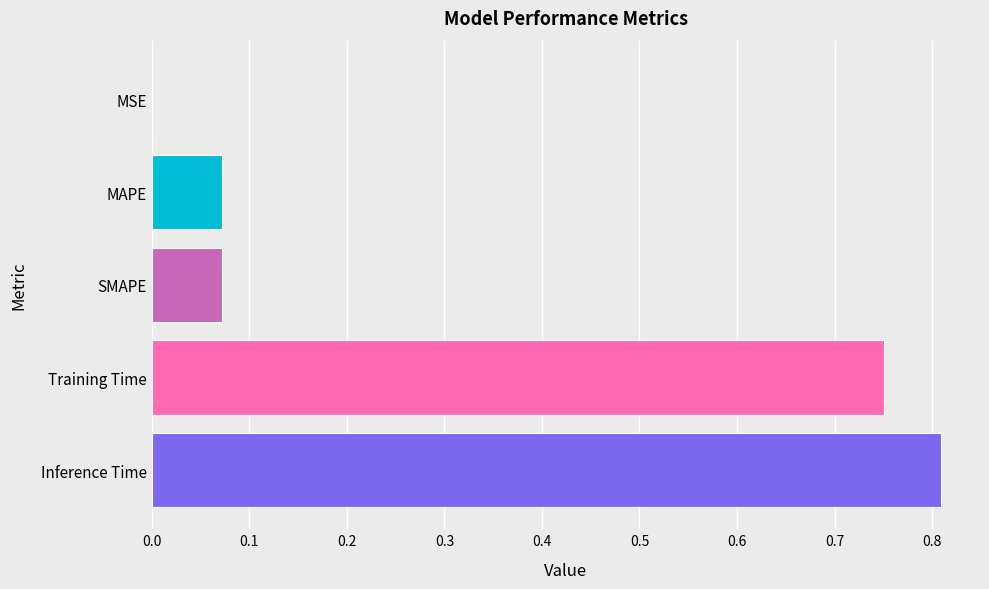

True or false: the data shows 0.5 at Training Time.

False